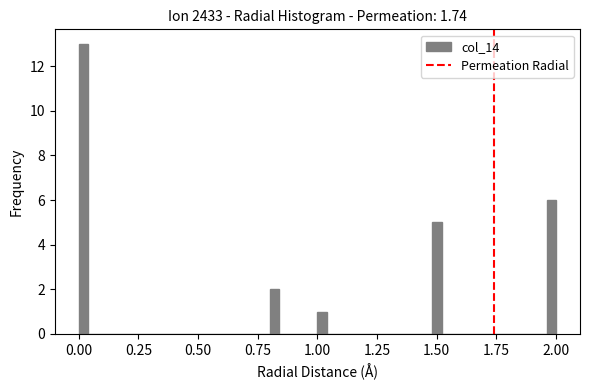

Read against the x-axis, roughly where is the centre of the tallest bar?

0.00